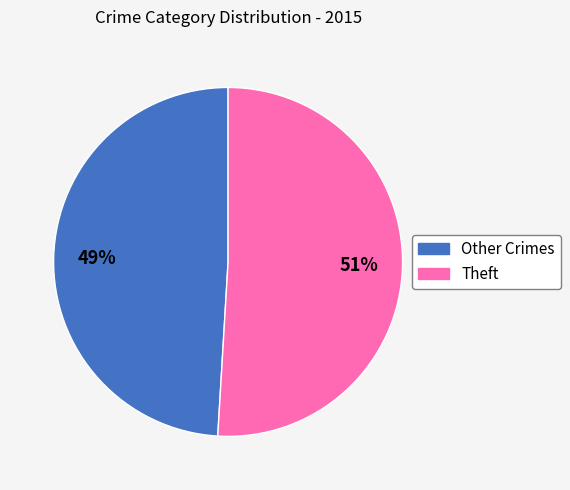

Count the number of slices in the pie.

2